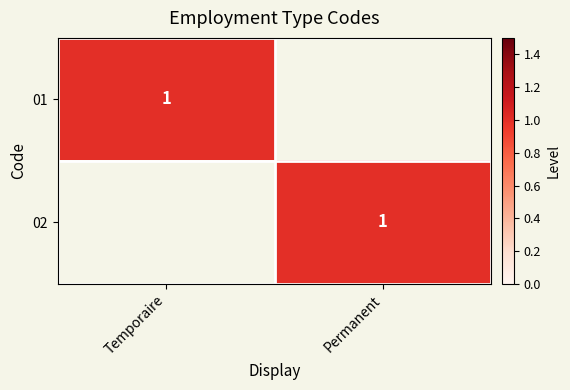

Count the number of categories in the chart.

2